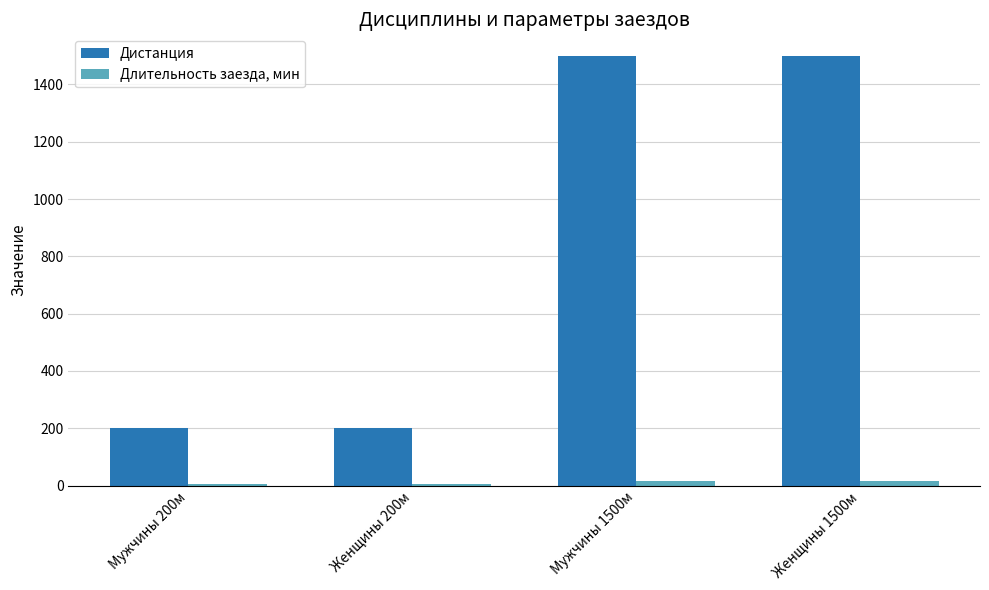

Which series has the widest spread of values?

Дистанция